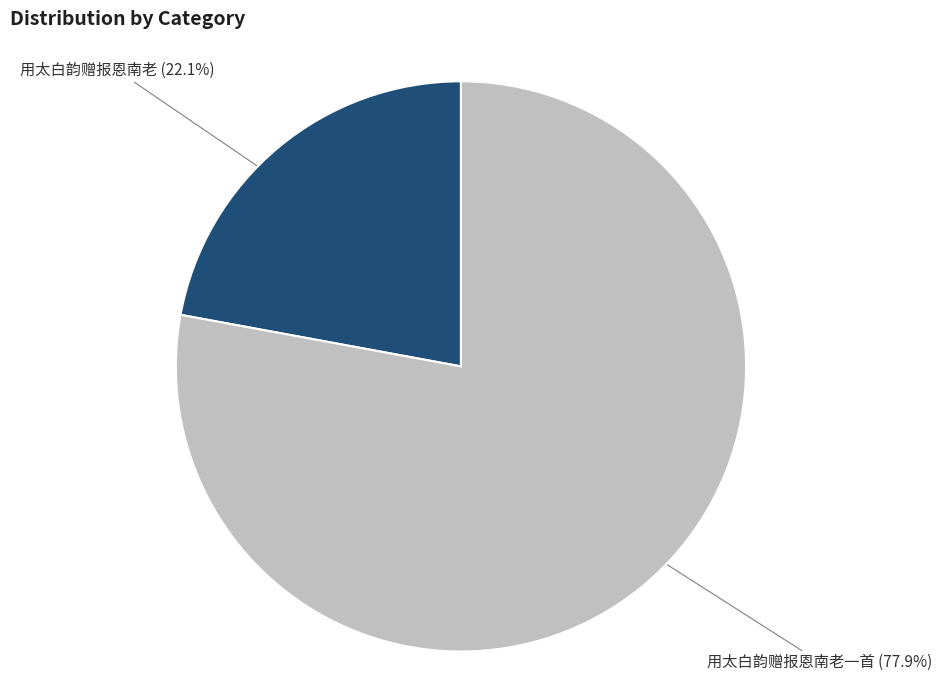

How many slices are in this pie chart?

2